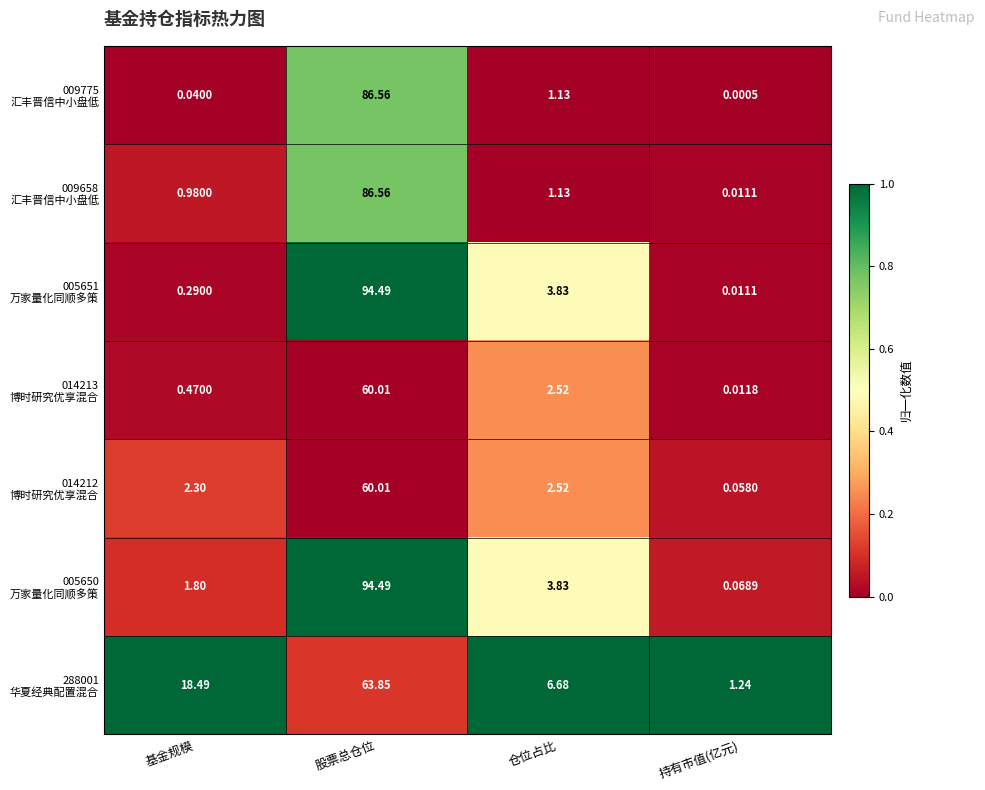

What is the total value across all series at 股票总仓位?

546.0